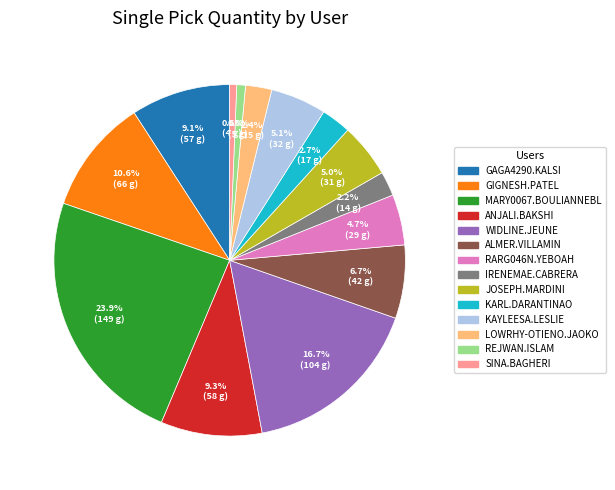

Is there a majority slice in this chart?

No